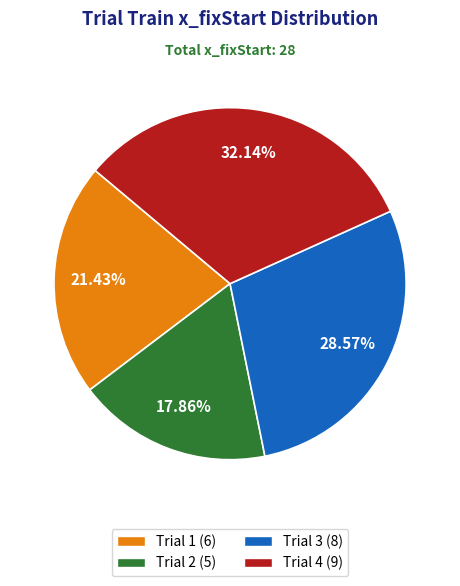

Is there any slice that represents more than half of the pie?

No